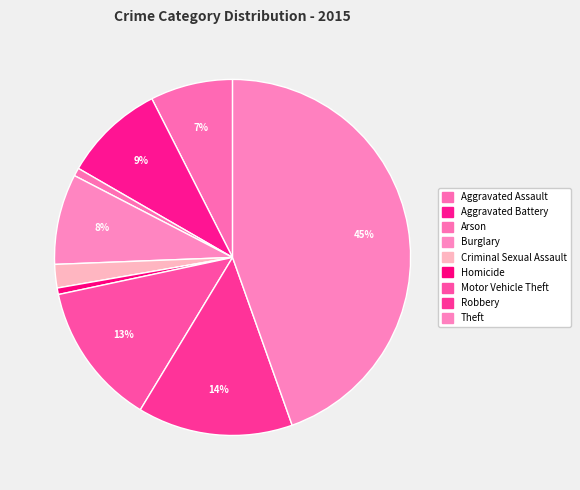

How many segments does this pie chart have?

9